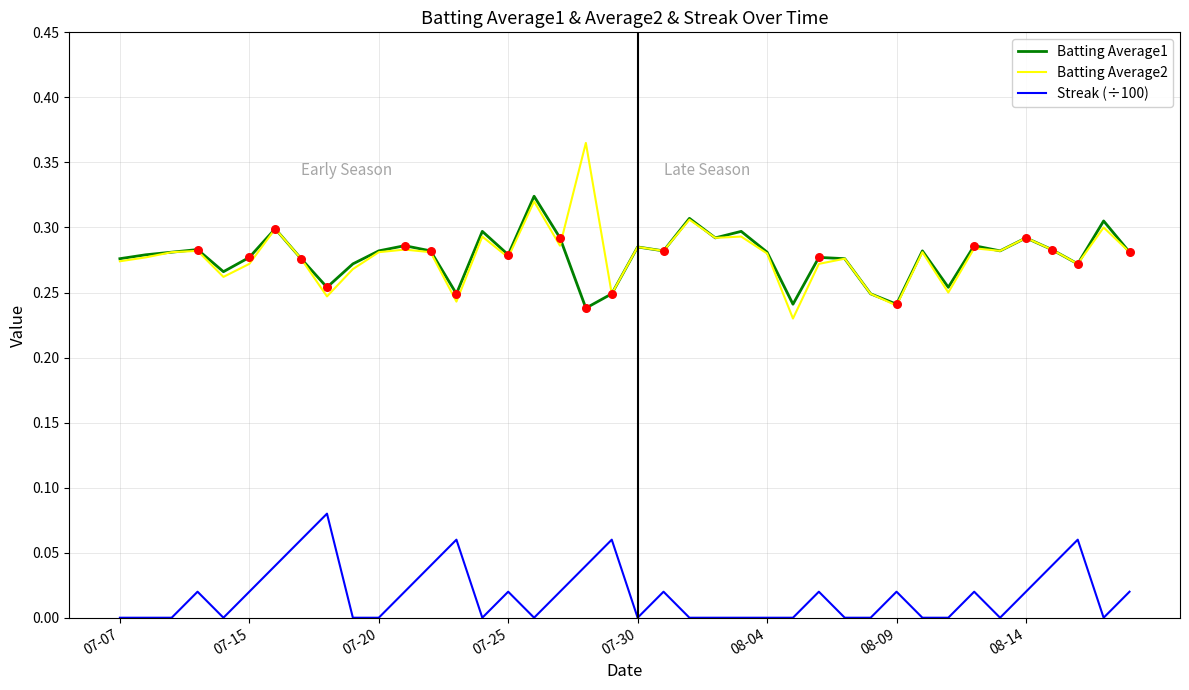

True or false: Streak (÷100) and Batting Average2 intersect in this chart.

False